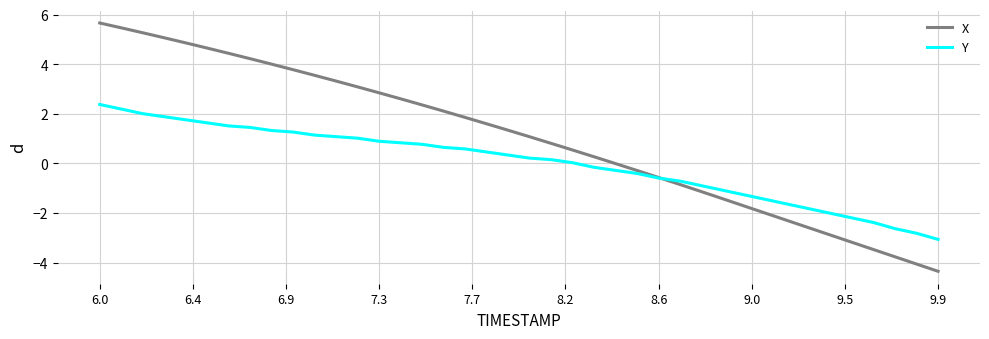

What is the minimum value shown in the chart?

-4.4